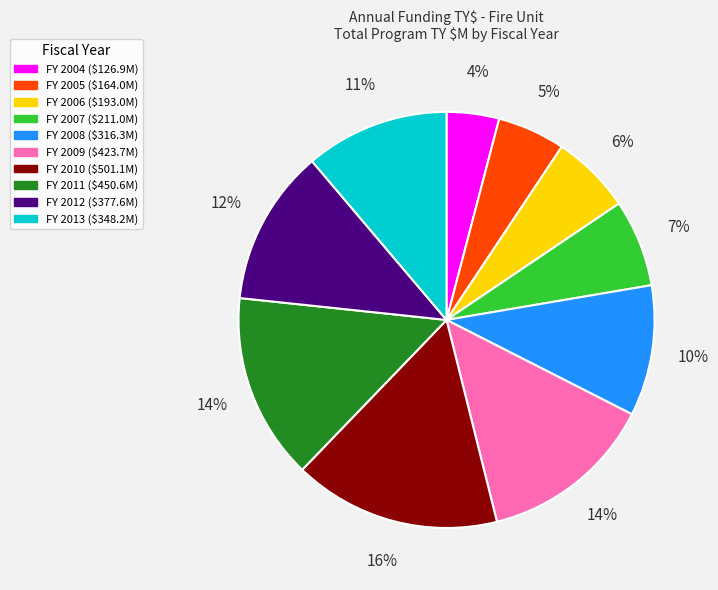

To the nearest percent, what is the difference between the largest and smallest slice percentages?

12%